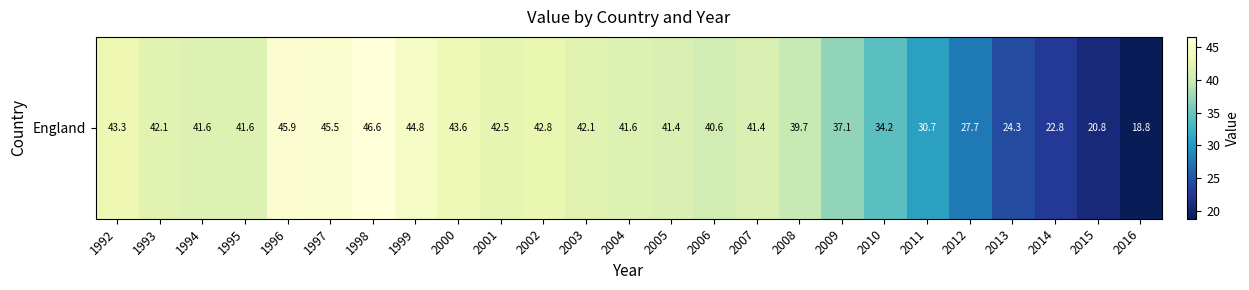

What is the approximate value at 2009?

37.1